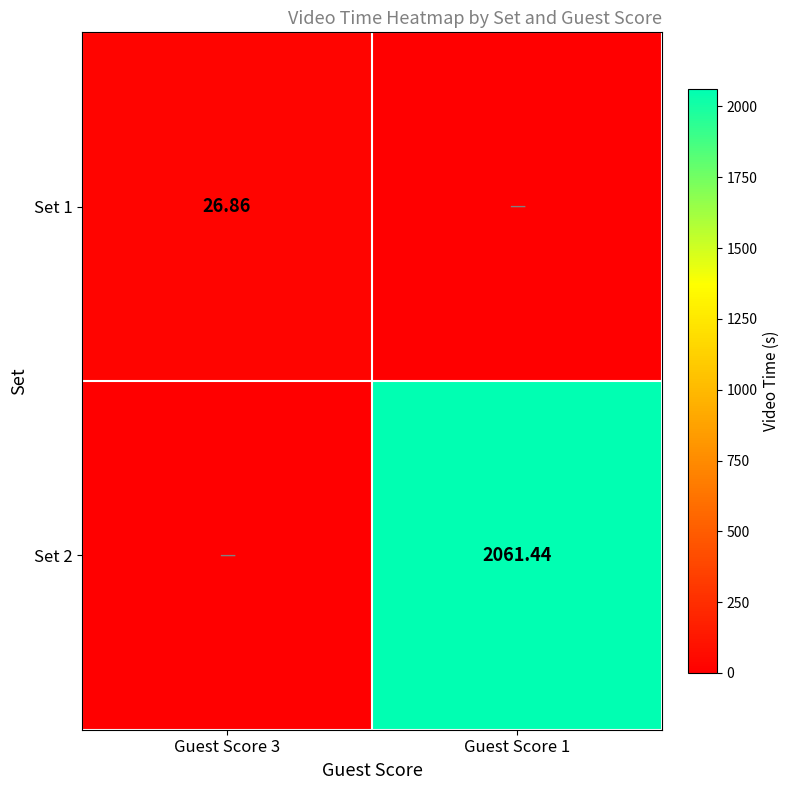

At which label does Set 1 reach its minimum?

Guest Score 1